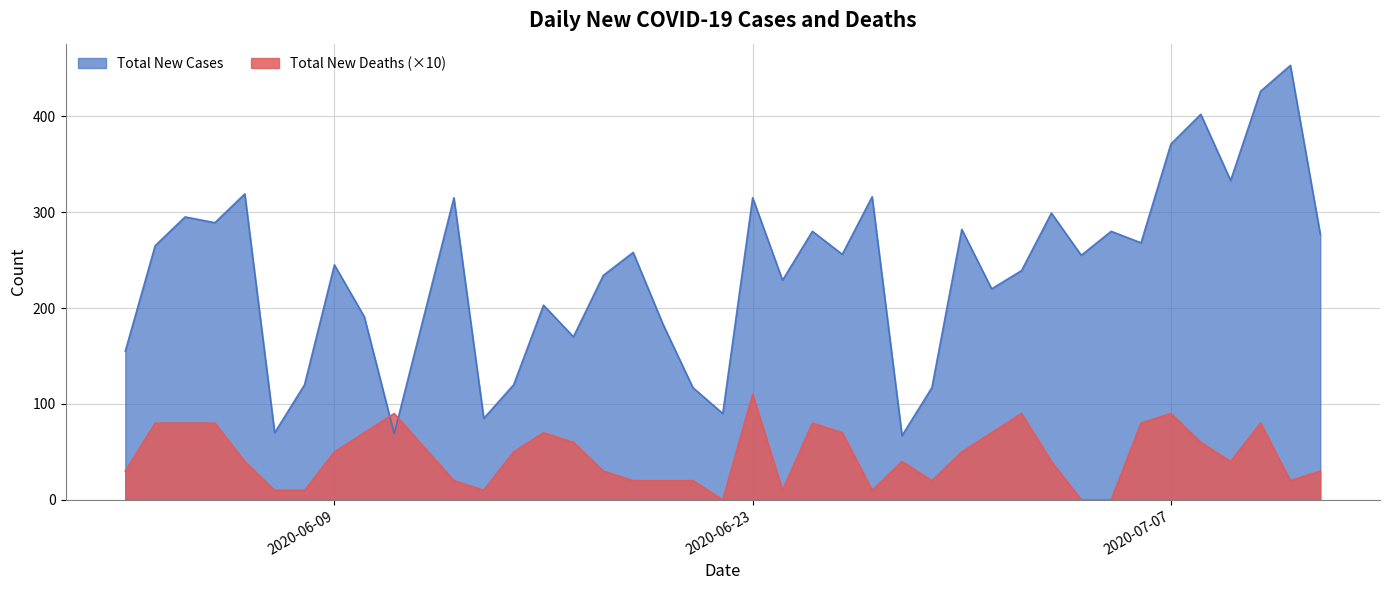

Which series changed the most between 2020-06-19 and 2020-07-12?

Total New Cases